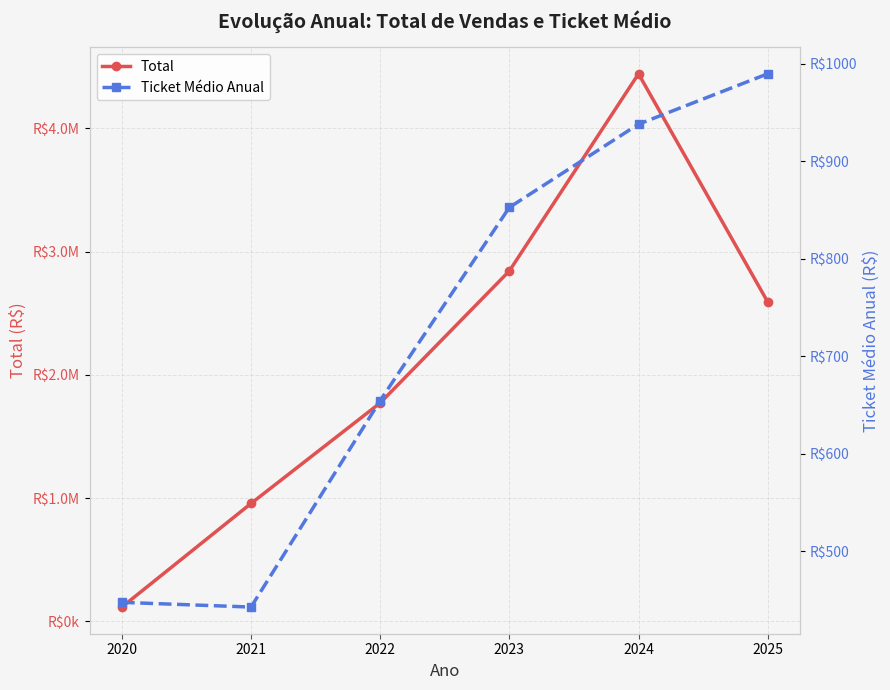

Reading left to right, extract all data points from this chart.

Total: 115509.0	956160.5	1772200.4	2843142.4	4443078.1	2592318.1
Ticket Médio Anual: 447.7	442.9	654.7	852.8	938.1	989.8